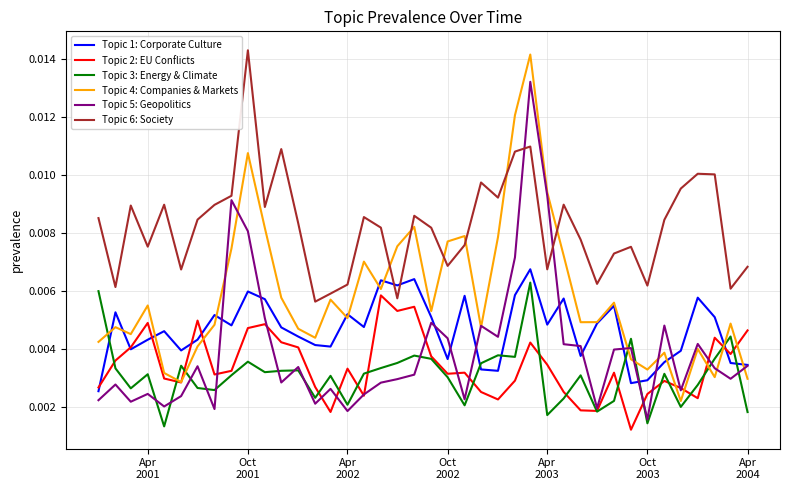

How many lines are shown in the chart?

6